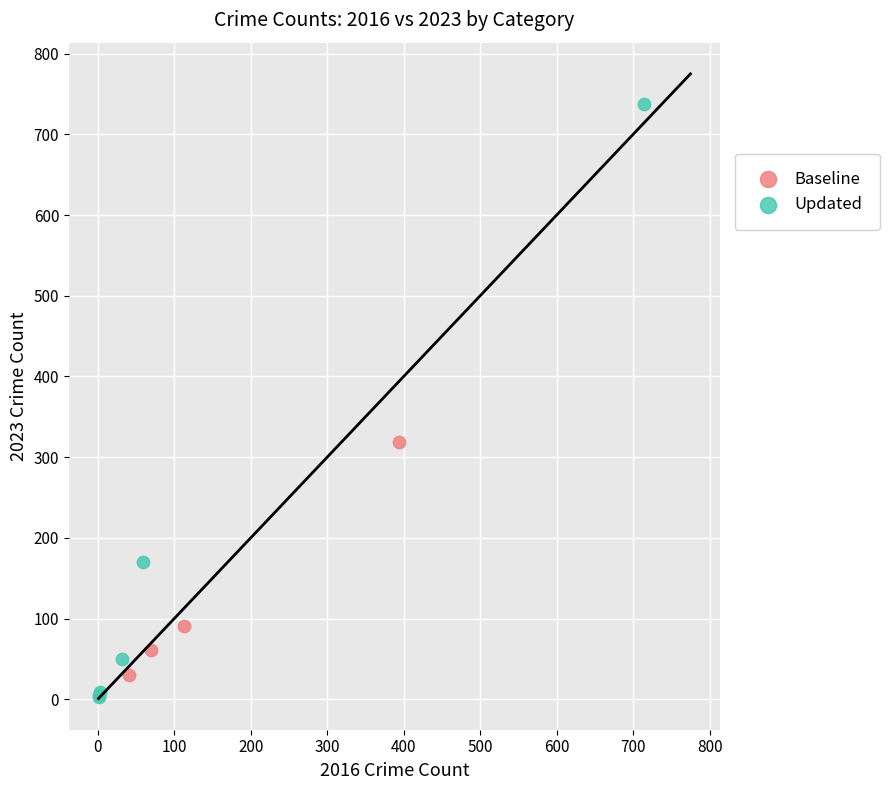

Which series has the widest spread of Y values?

Updated